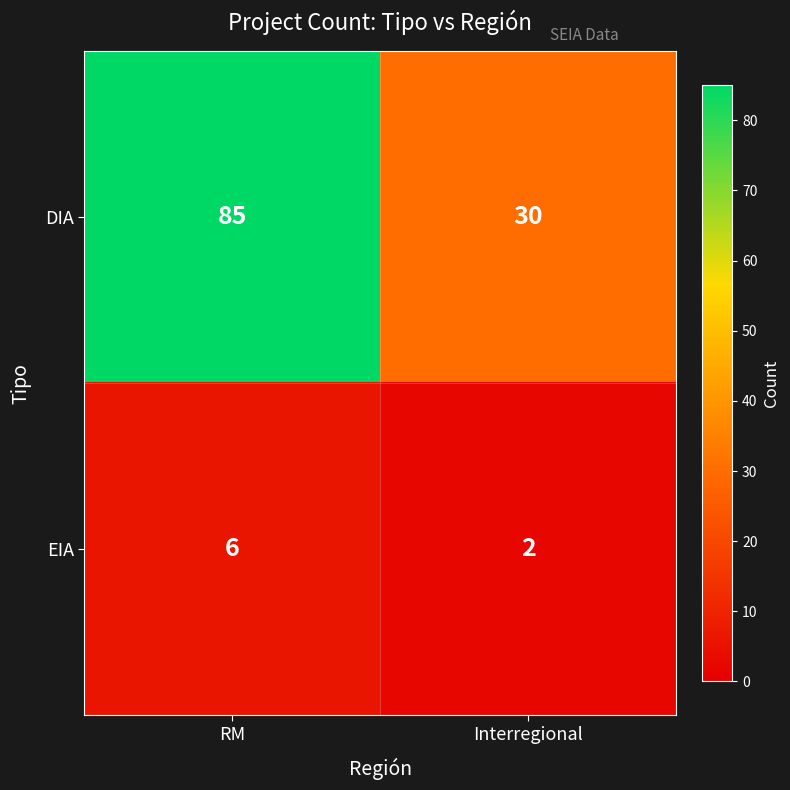

Reading right to left, transcribe all the data shown in this chart.

DIA: Interregional=30	RM=85
EIA: Interregional=2	RM=6